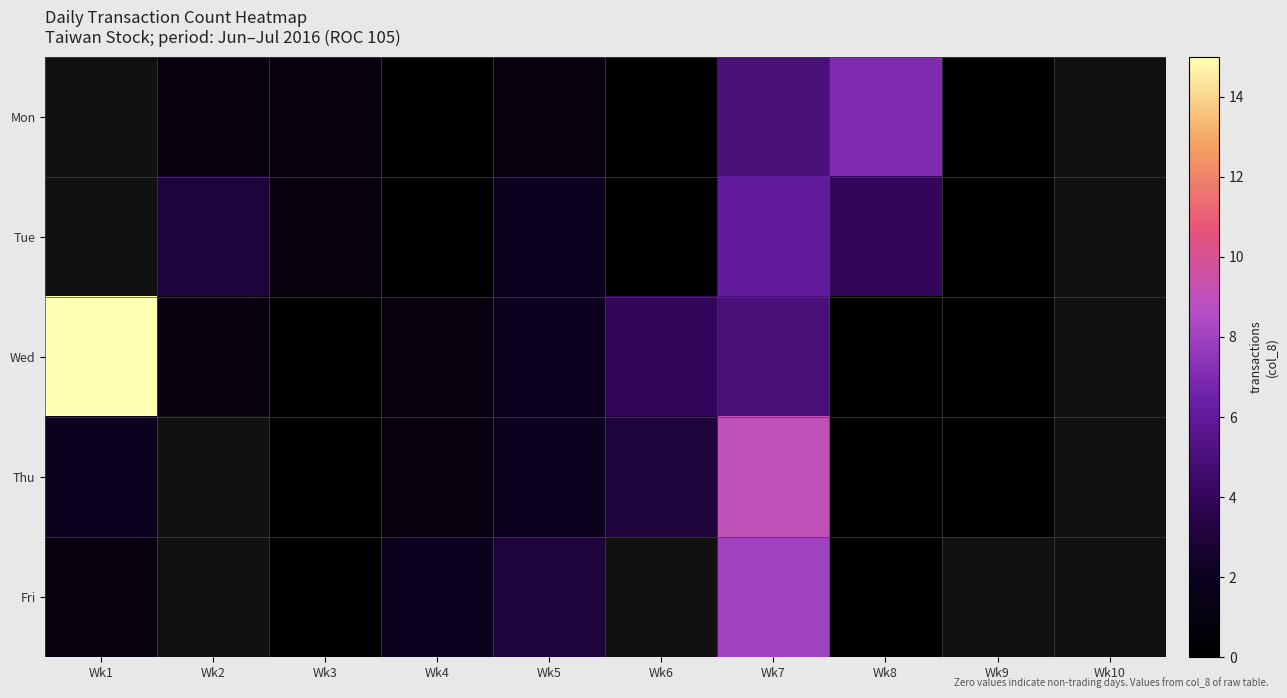

The value of Mon at Wk5 is 1.0. True or false?

True